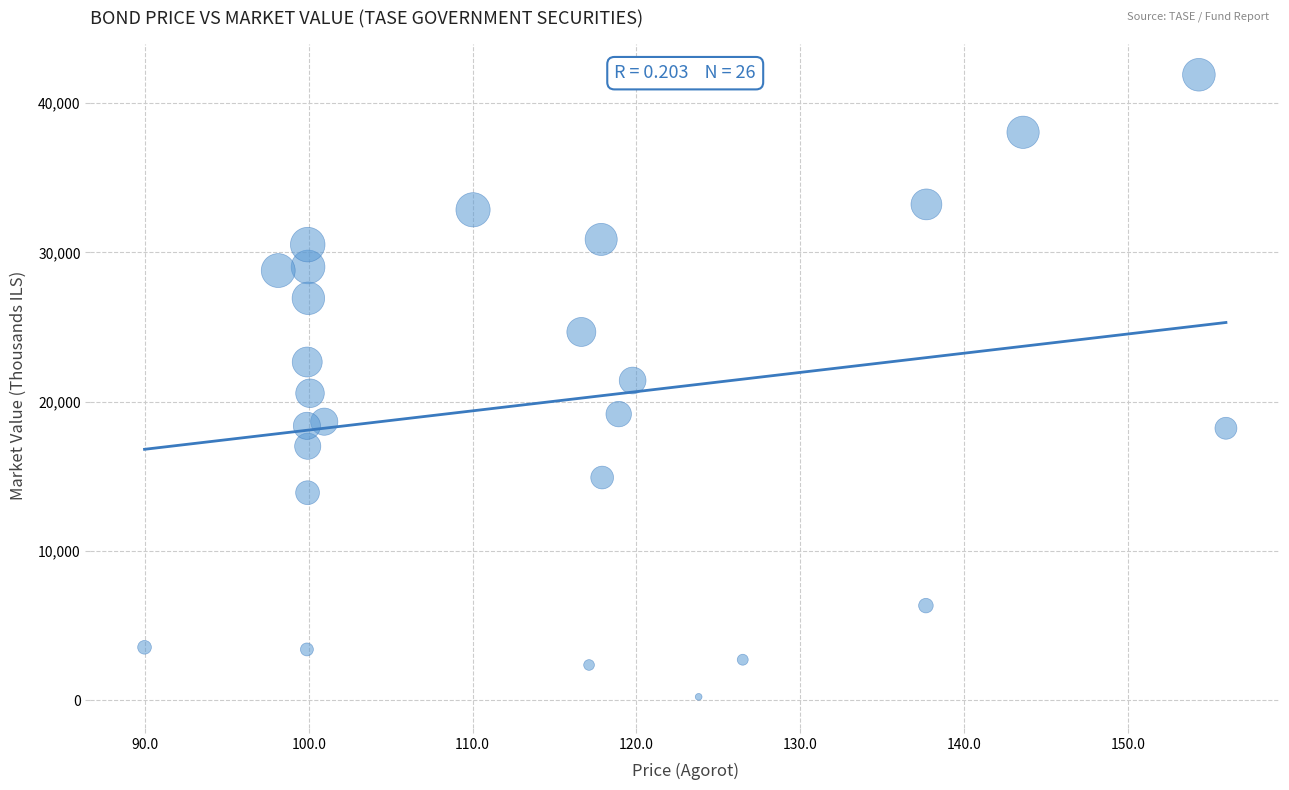

What is the range of X values (max minus min)?

66.0